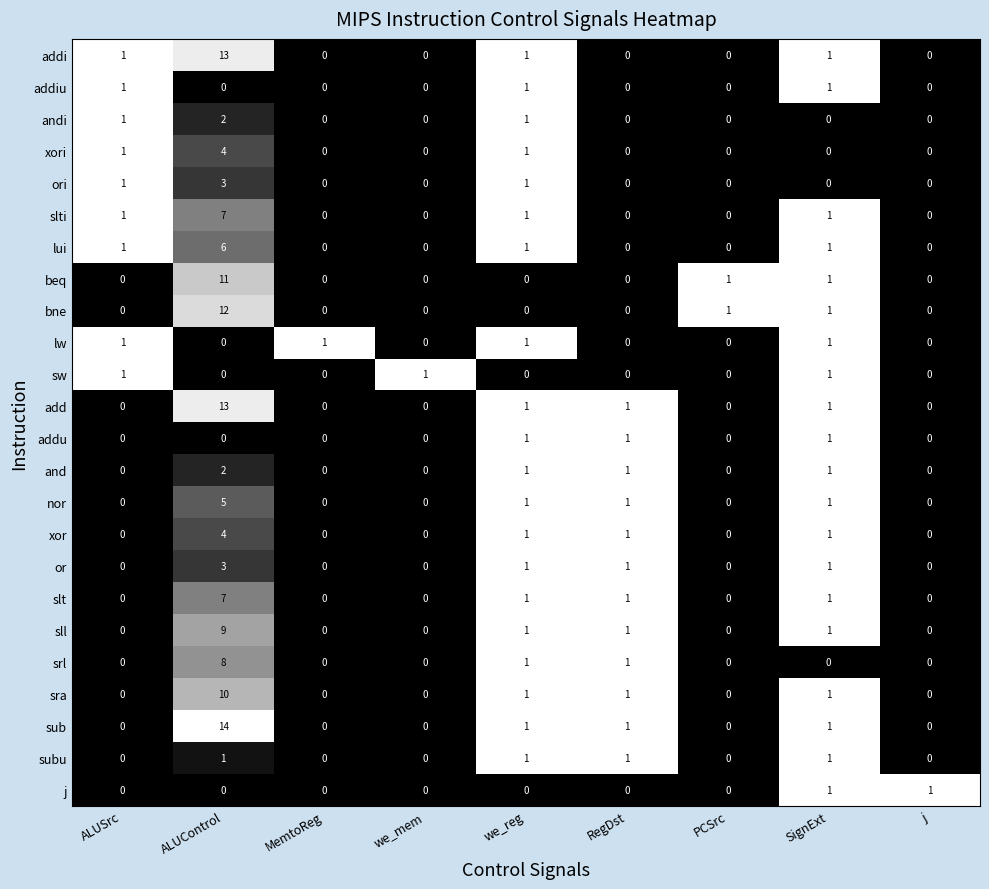

Which series has the largest total across all categories?

sub